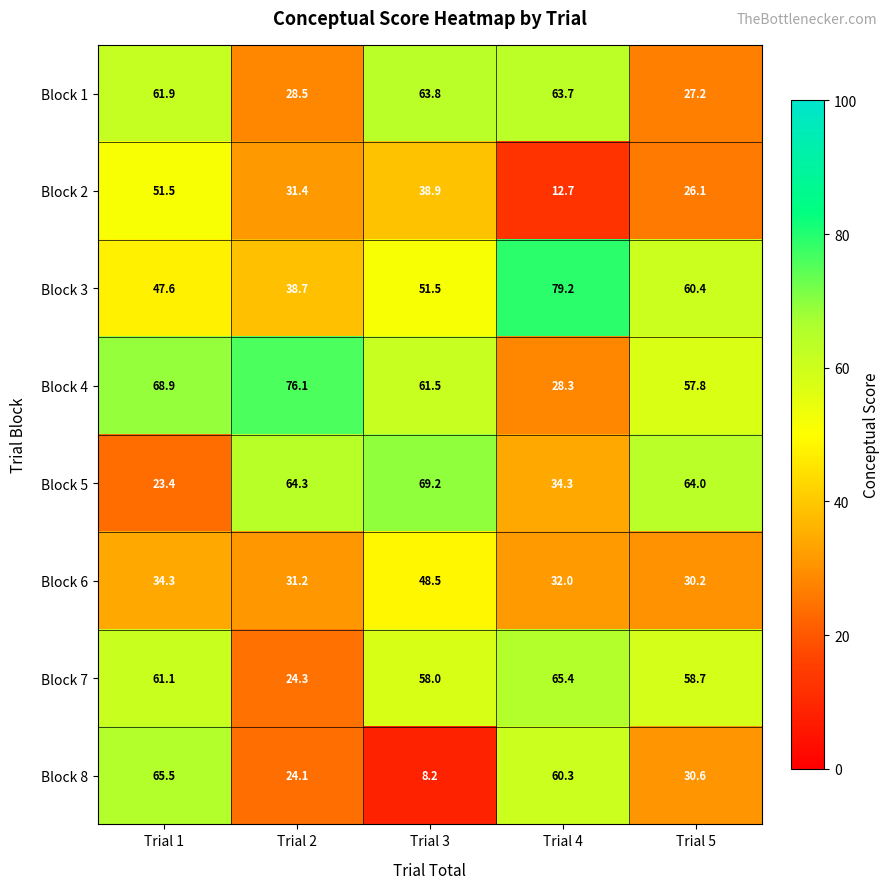

The value of Block 8 at Trial 4 is 60.3. True or false?

True